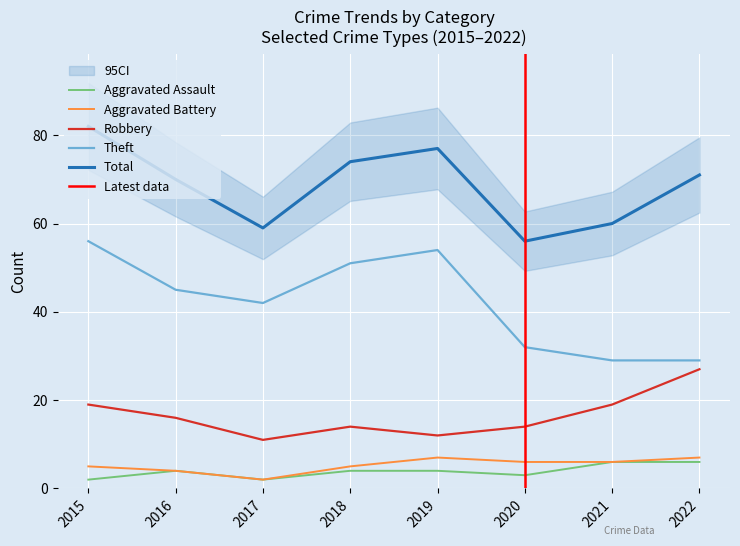

Reading left to right, transcribe all the data shown in this chart.

Aggravated Assault: 2	4	2	4	4	3	6	6
Aggravated Battery: 5	4	2	5	7	6	6	7
Robbery: 19	16	11	14	12	14	19	27
Theft: 56	45	42	51	54	32	29	29
Total: 82	70	59	74	77	56	60	71